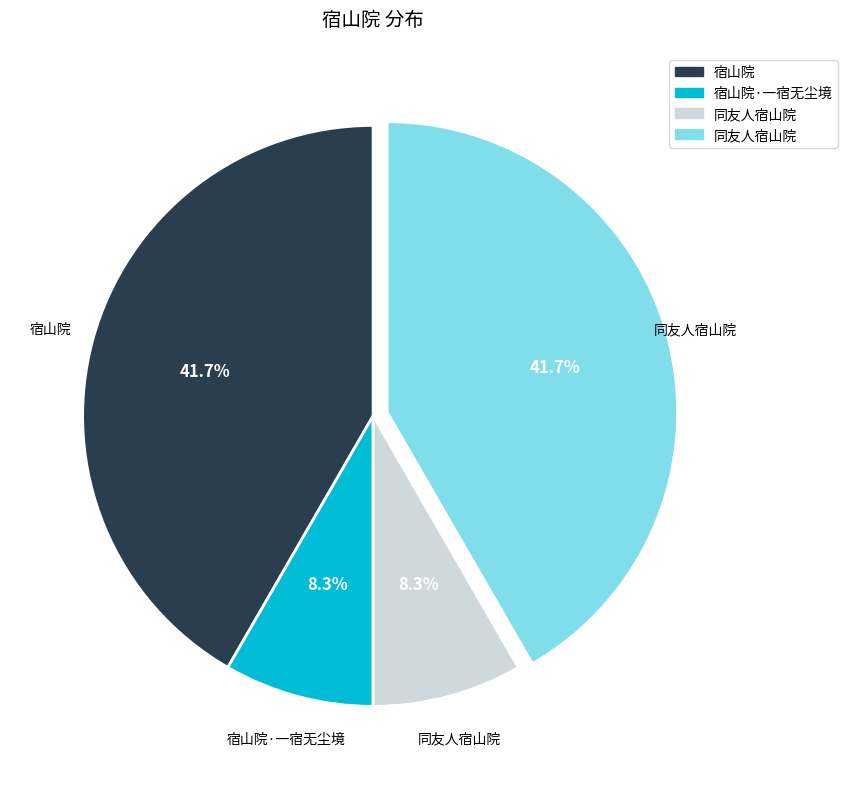

Is there a majority slice in this chart?

No